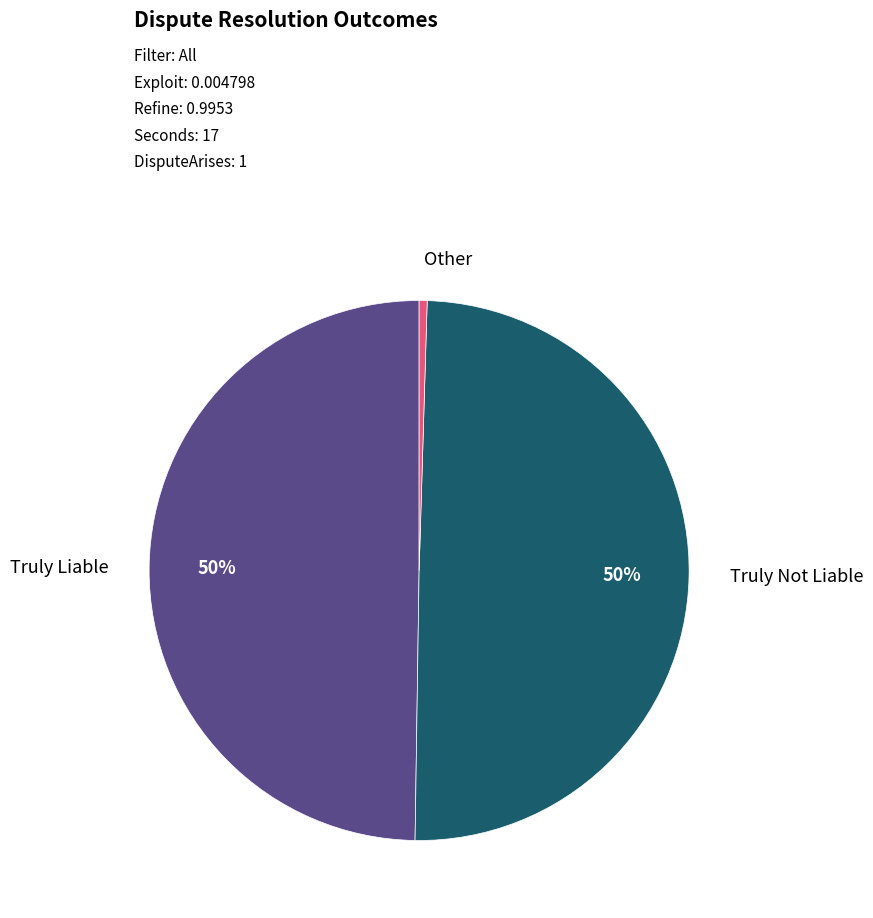

How many segments does this pie chart have?

3